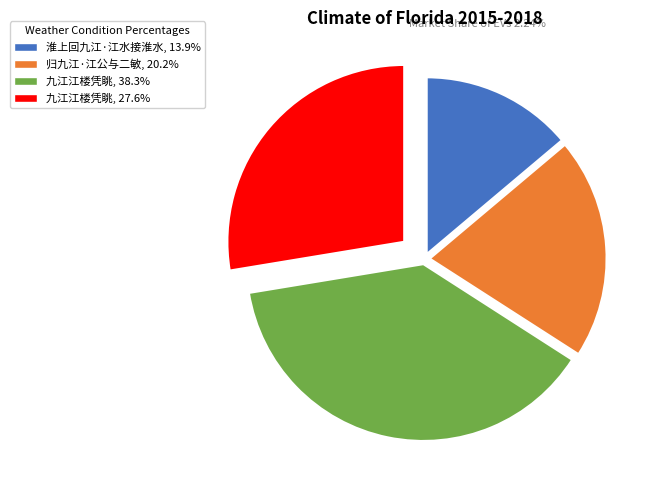

Is there any slice that represents more than half of the pie?

No